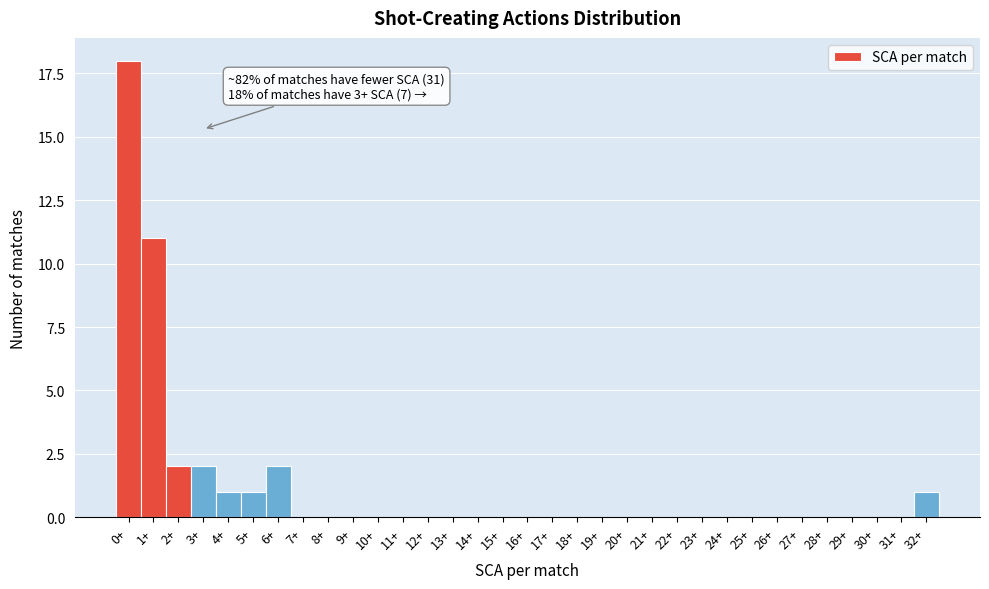

Between 22+ and 4+, which is larger?

4+